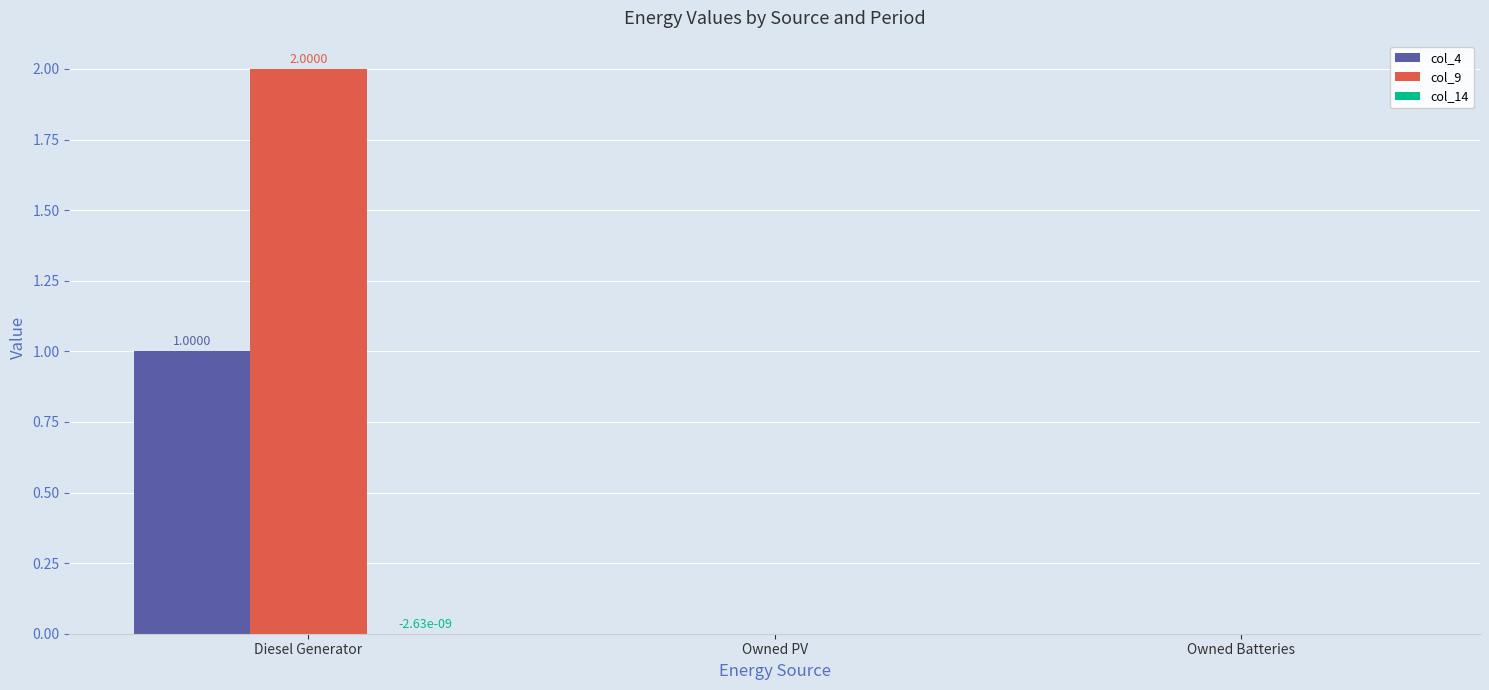

Which series has the widest spread of values?

col_9